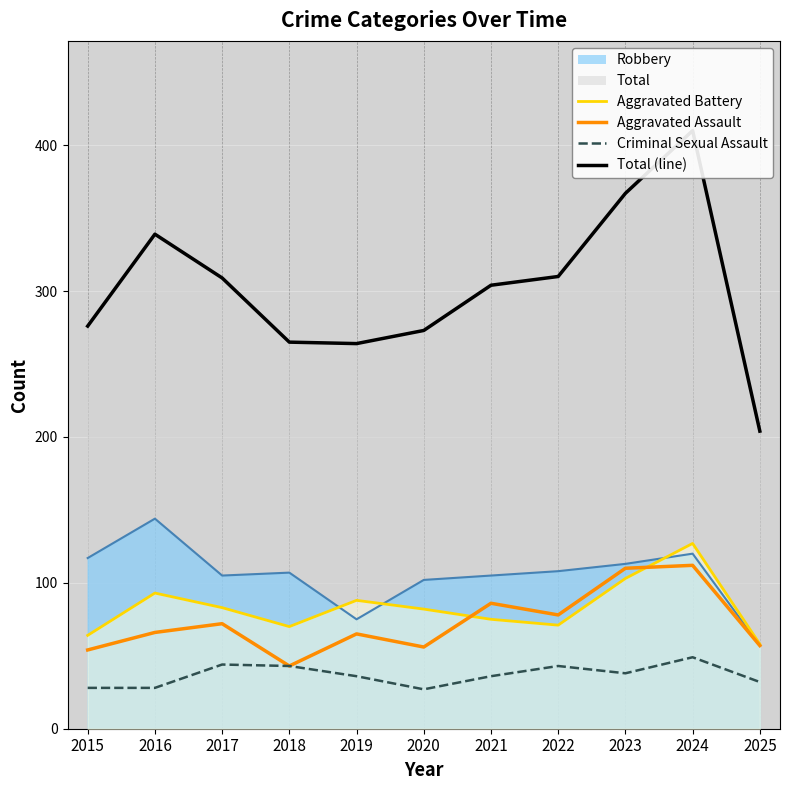

What is the value of the Criminal Sexual Assault point at the 1st from the left?

28